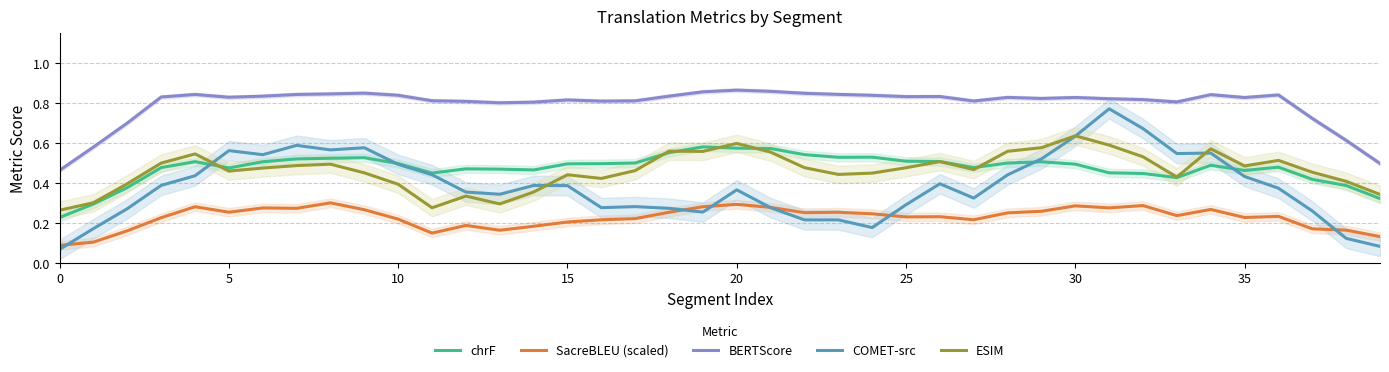

What is the difference between the maximum and second lowest values in the COMET-src series?

0.7